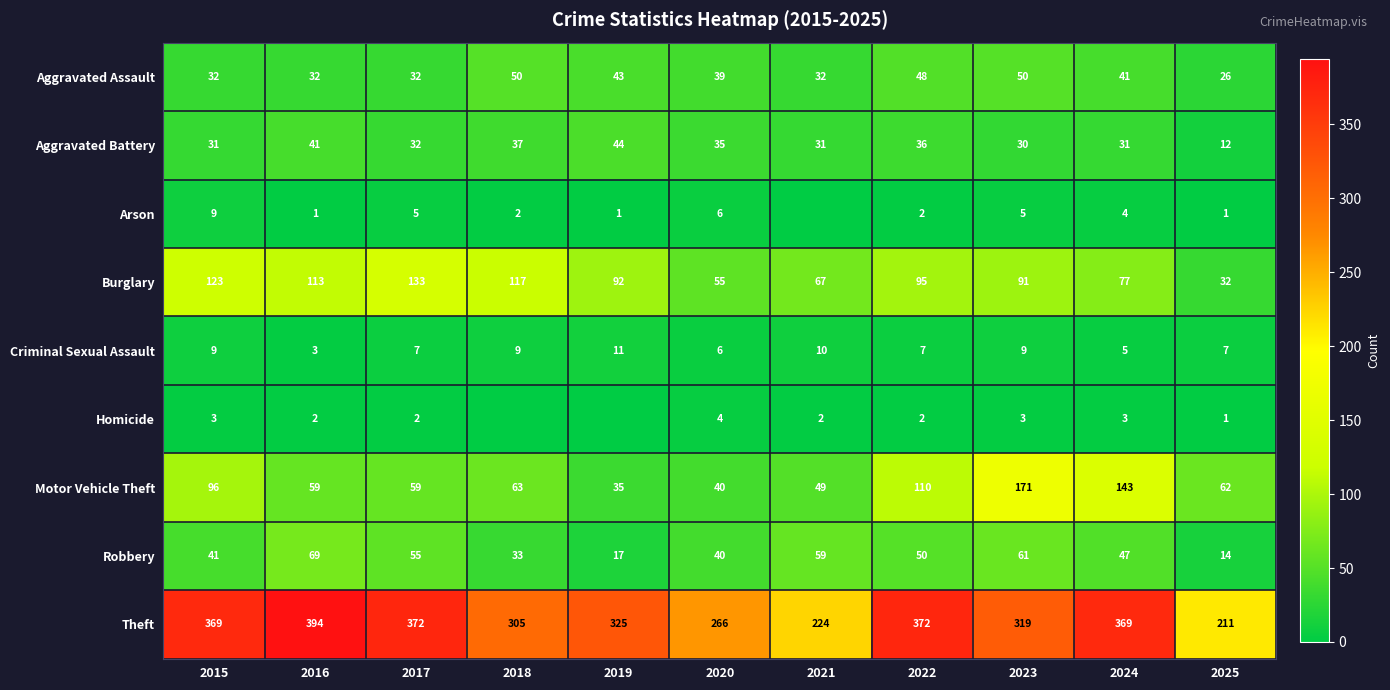

What is the average value of the Aggravated Assault series?

39